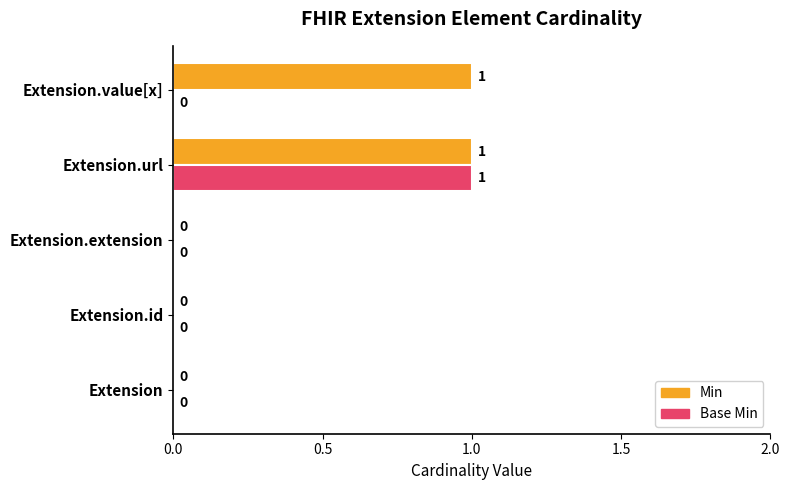

True or false: Base Min has a value of 0 at Extension.value[x].

True